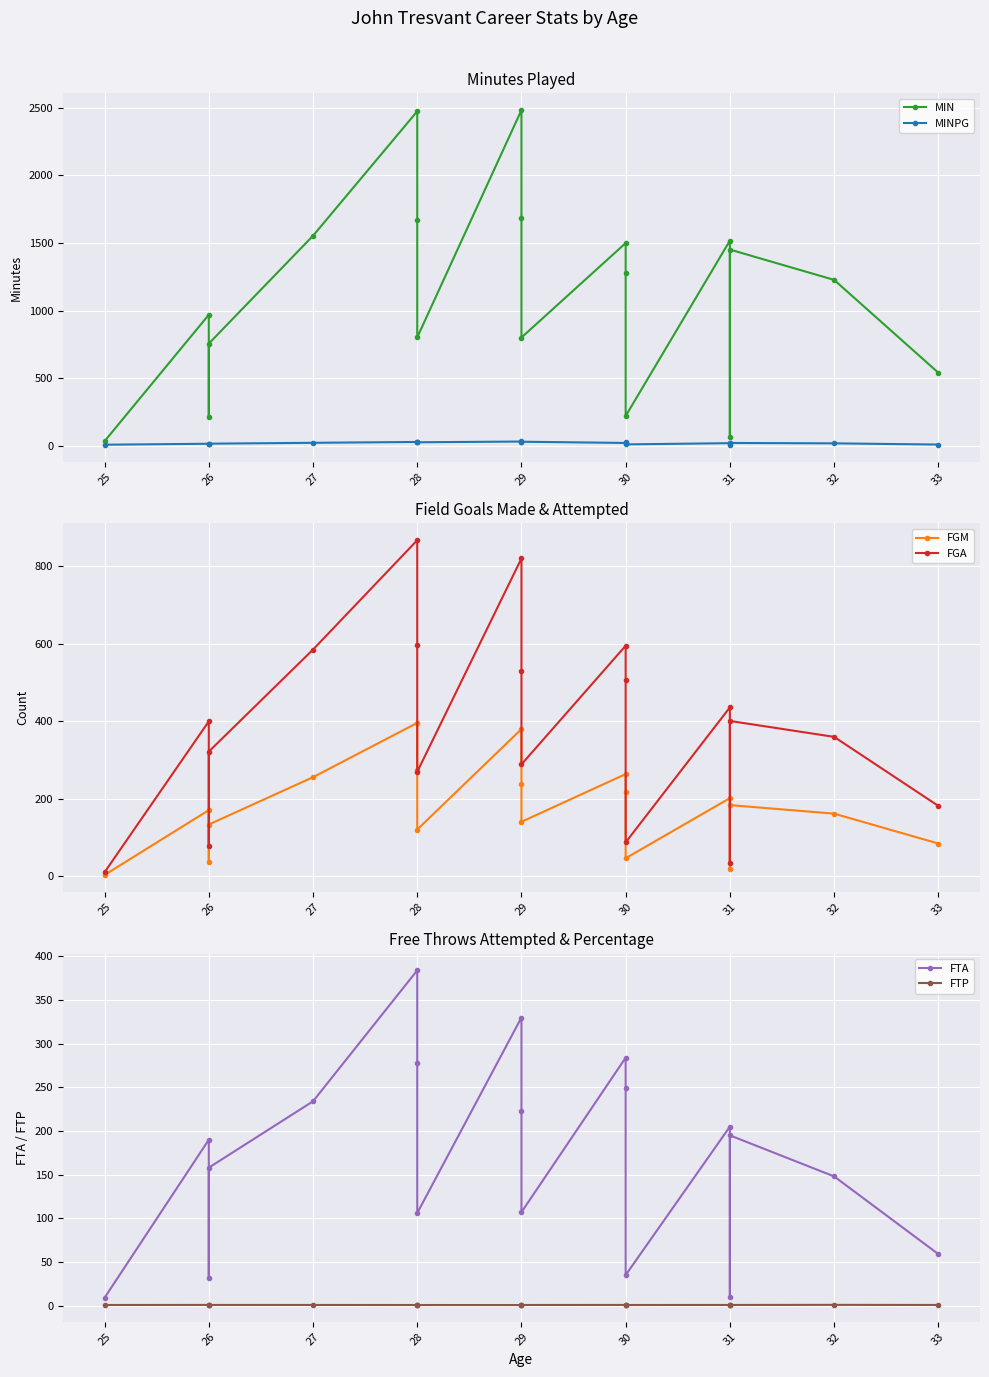

Is the value of FGA at 33 greater than the value of FTP at 32?

Yes